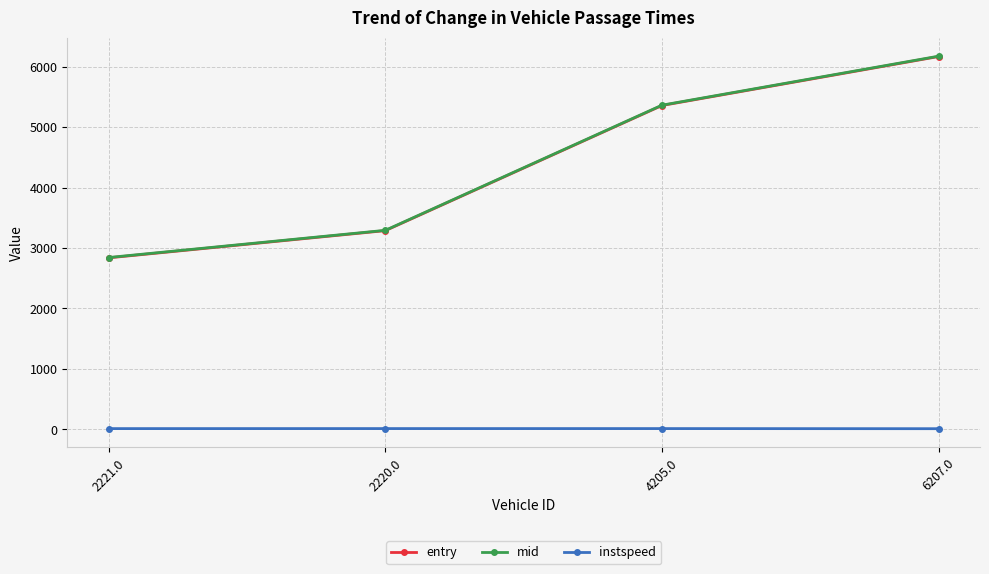

What is the highest value of the mid series?

6174.2